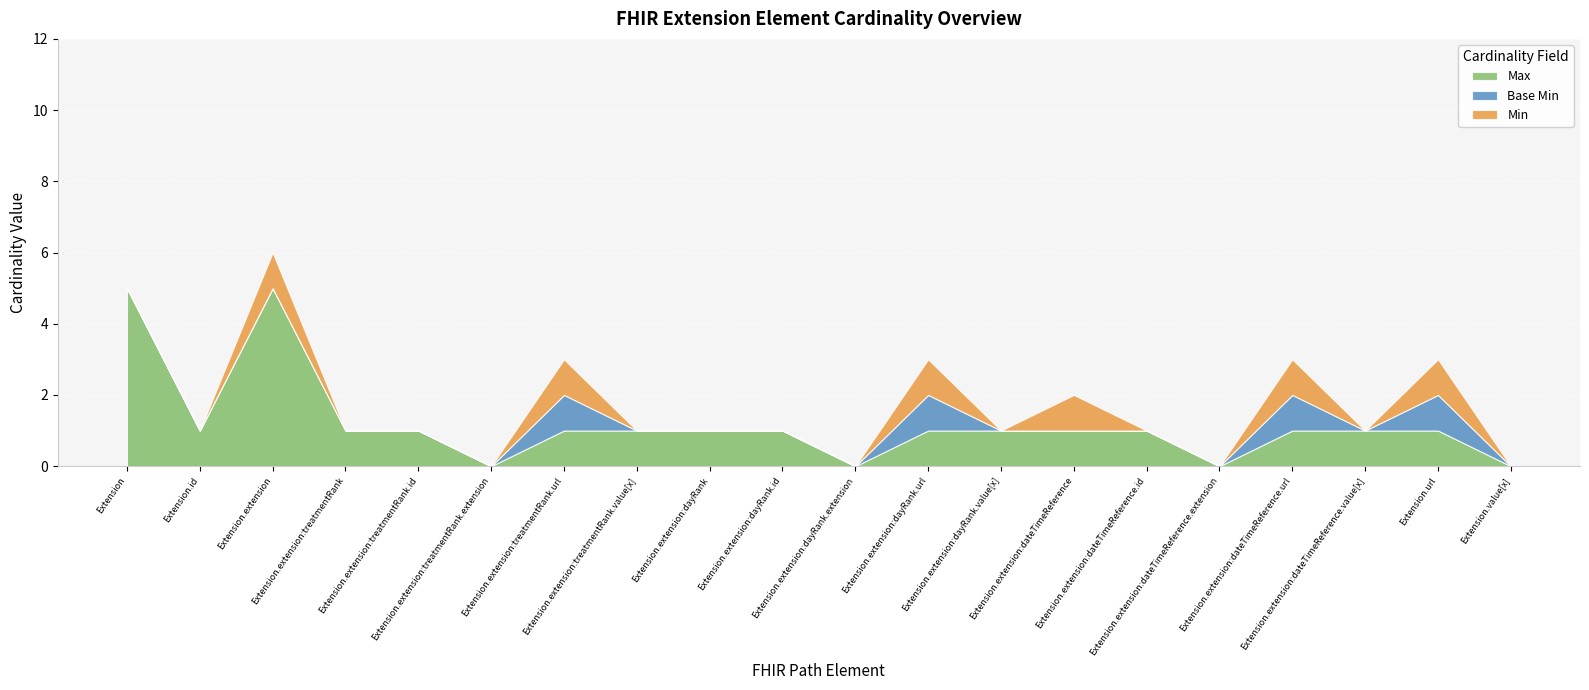

What is the highest value of the Min series?

1